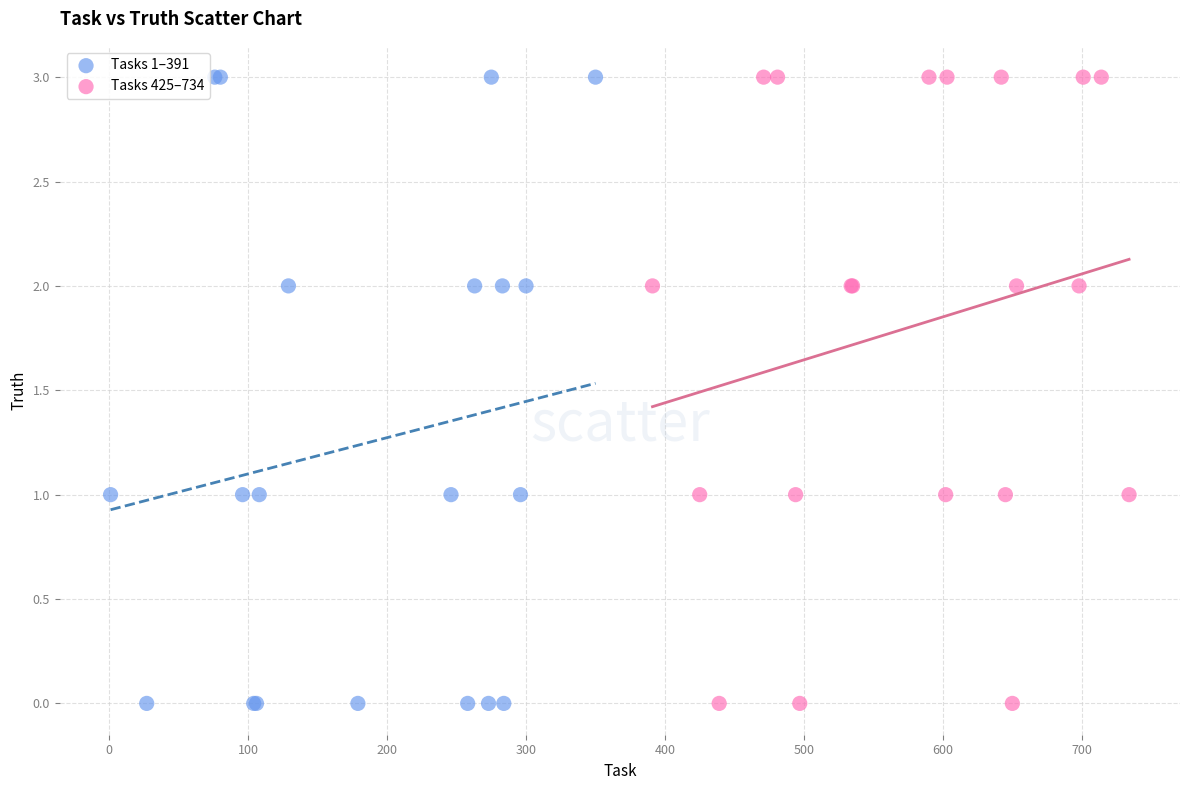

What are all the series names shown in the legend?

Tasks 1–391, Tasks 425–734